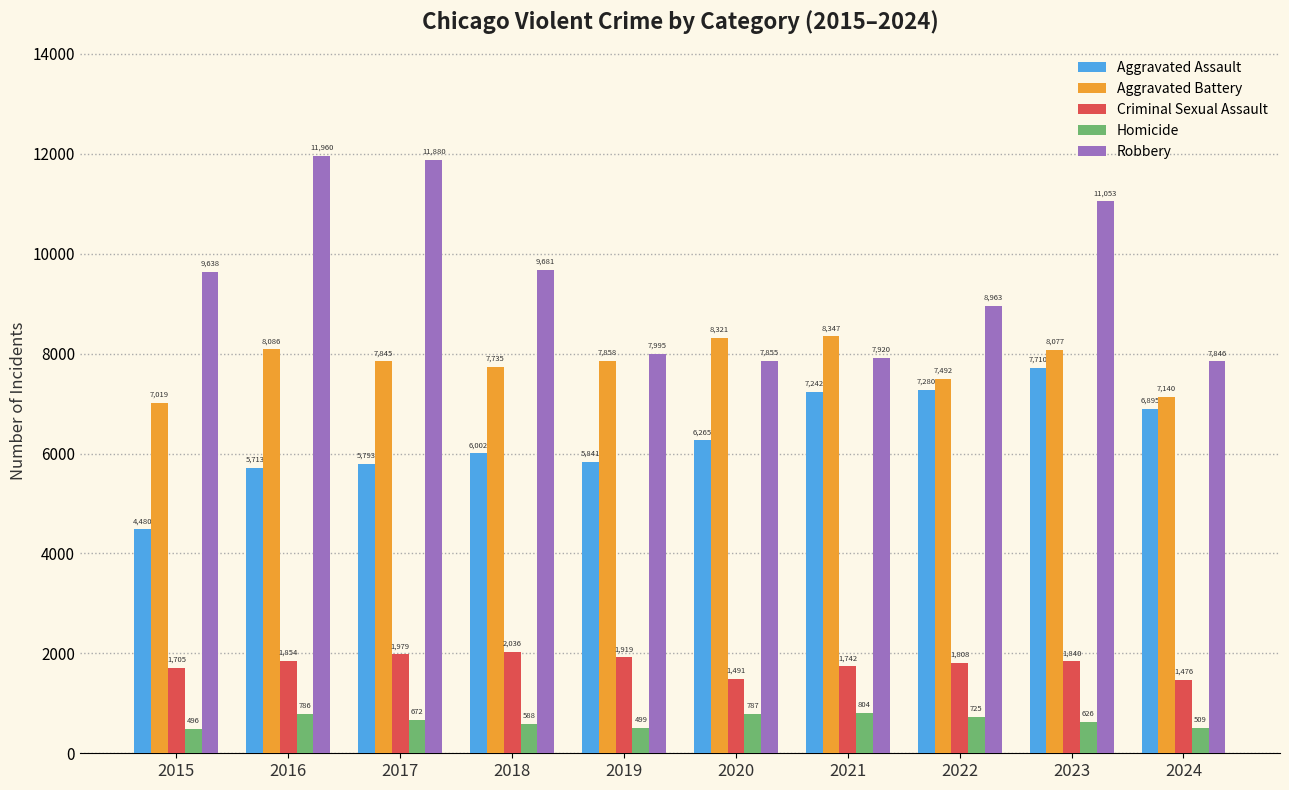

What is the value of the Aggravated Assault bar at the 10th from the left?

6895